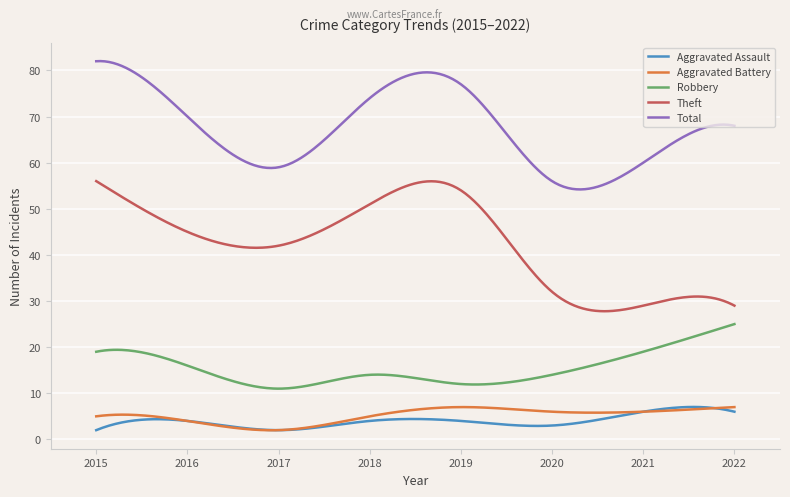

What is the maximum value shown in the chart?

82.0